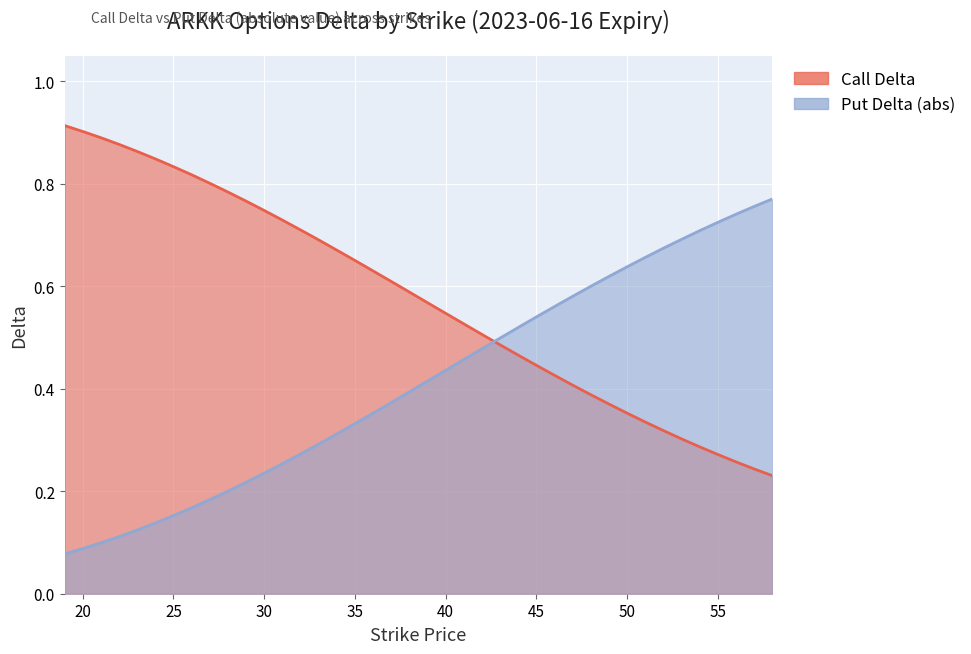

Which label corresponds to the largest value in the chart?

19